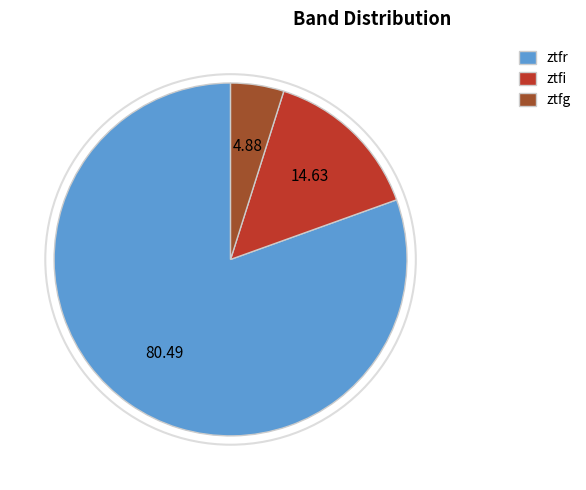

What is the ratio of the value at ztfi to the value at ztfr?

0.2